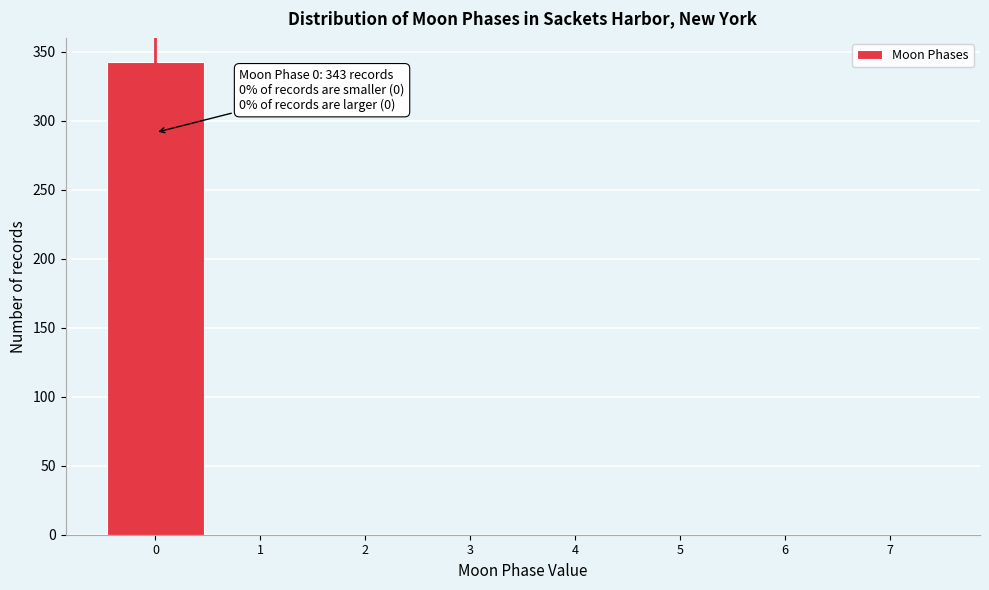

Which range on the x-axis has the tallest bar?

-0.5 to 0.5